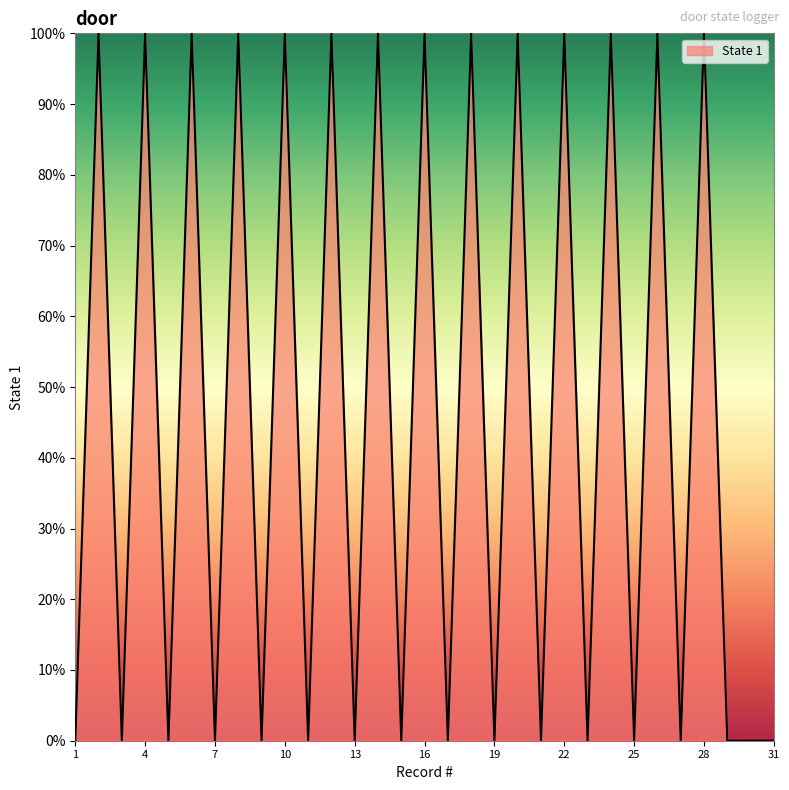

Is this an area chart (filled region under the line)?

Yes